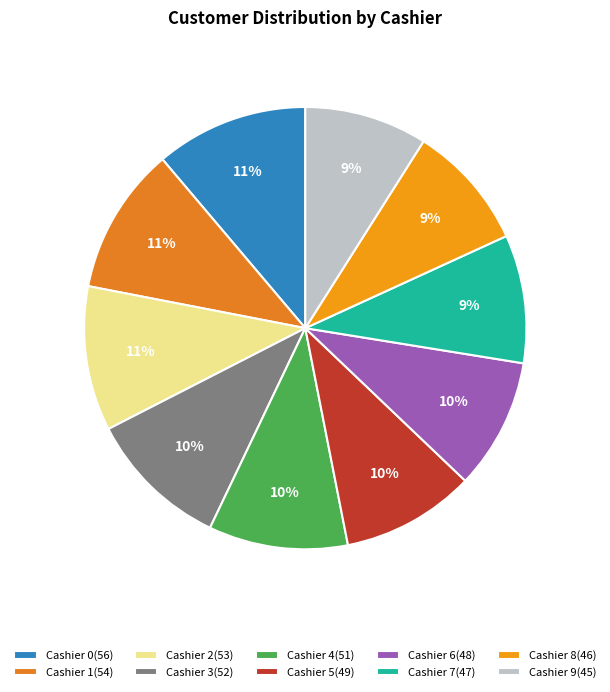

Combined, do Cashier 3 and Cashier 1 account for over 50%?

No